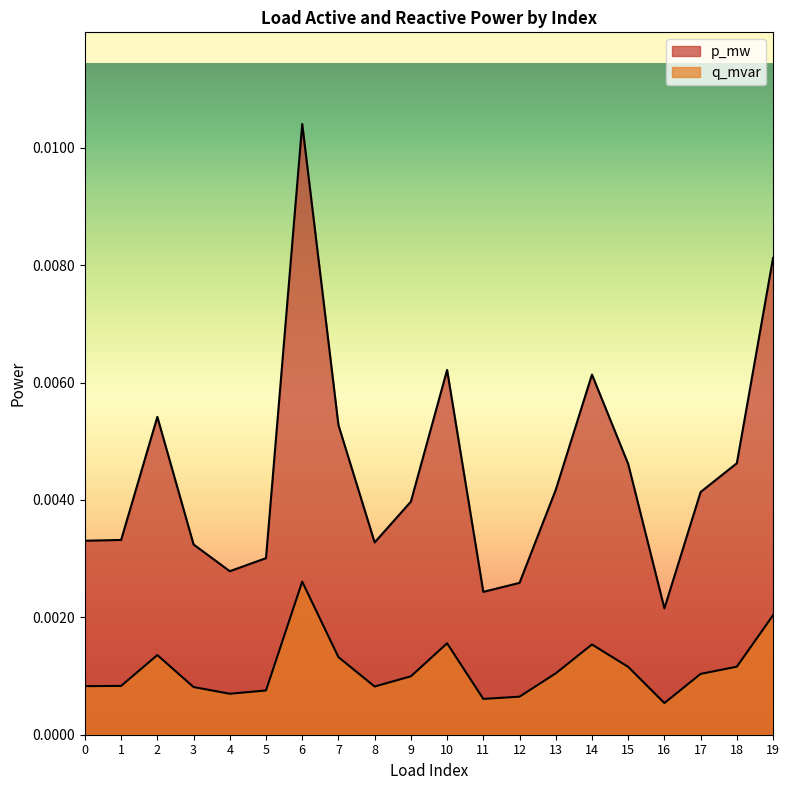

At which category is the sum across all series the highest?

6